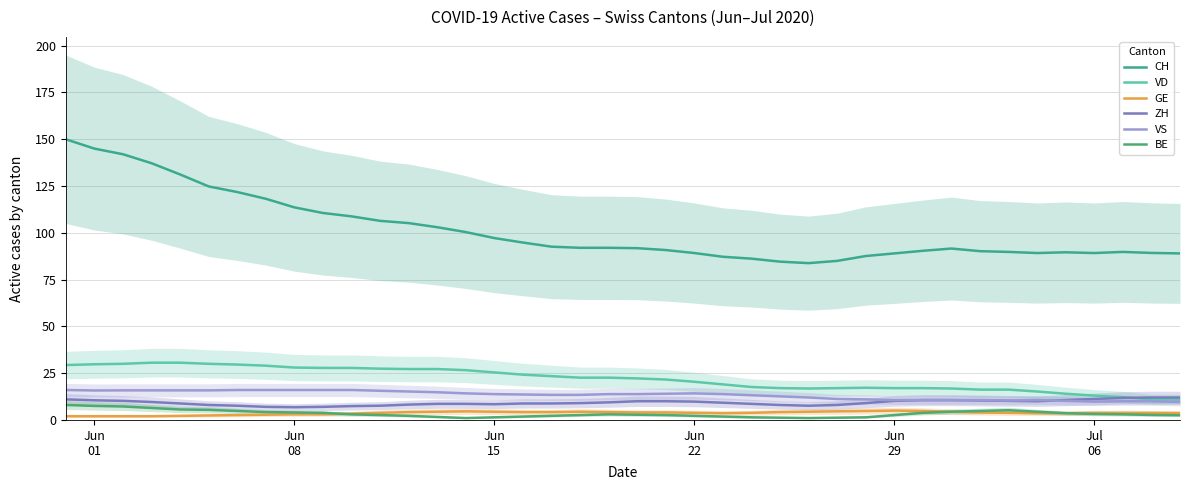

Rank the series by their maximum value, from highest to lowest.

CH, VD, VS, ZH, BE, GE